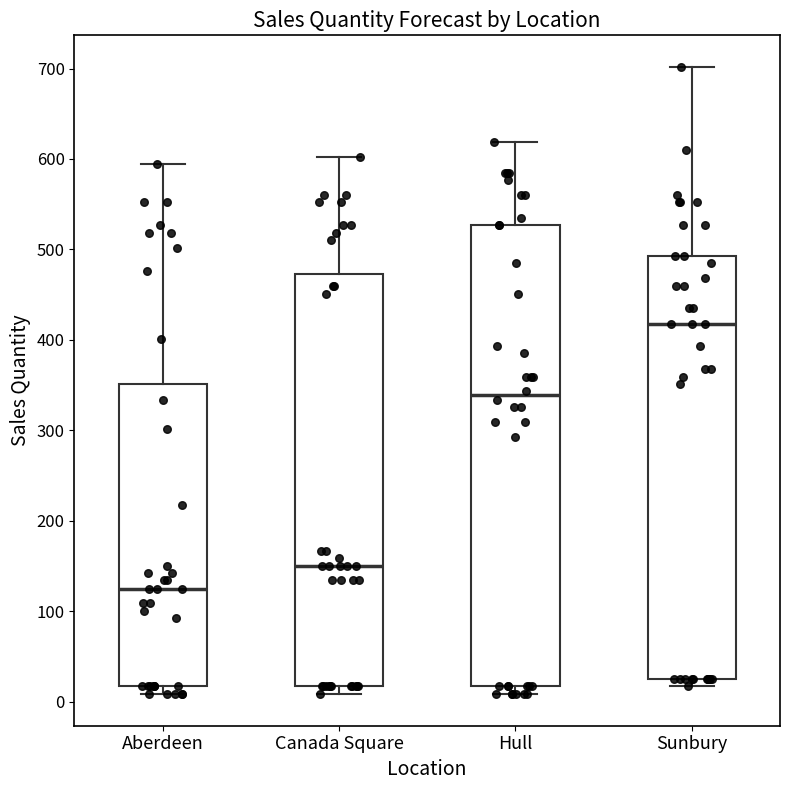

Which box has the highest median line?

Sunbury